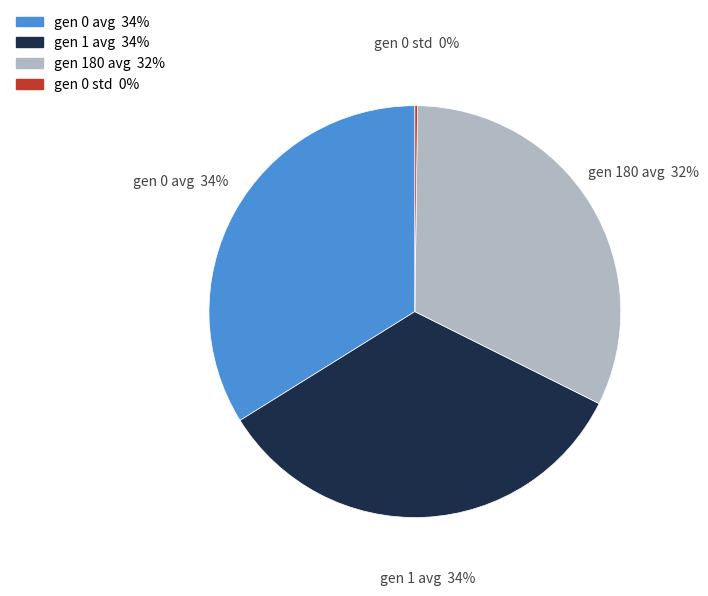

To the nearest percent, what is the average slice percentage?

25%